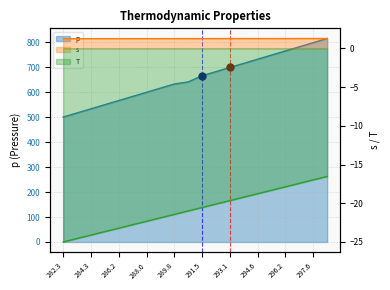

Reading left to right, what are all the values shown in this chart?

p: 282.3=500.0	283.3=516.6	284.3=533.1	285.3=549.7	286.2=566.2	287.1=582.8	288.0=599.3	288.9=615.9	289.8=632.5	290.6=640.7	291.5=665.6	292.3=682.1	293.1=698.7	293.9=715.2	294.6=731.8	295.4=748.4	296.2=764.9	296.9=781.5	297.6=798.0	298.3=814.6
s: 282.3=1.2	283.3=1.2	284.3=1.2	285.3=1.2	286.2=1.3	287.1=1.3	288.0=1.3	288.9=1.3	289.8=1.3	290.6=1.3	291.5=1.3	292.3=1.3	293.1=1.3	293.9=1.3	294.6=1.3	295.4=1.3	296.2=1.3	296.9=1.3	297.6=1.3	298.3=1.3
T: 282.3=-25.0	283.3=-24.6	284.3=-24.1	285.3=-23.7	286.2=-23.2	287.1=-22.8	288.0=-22.3	288.9=-21.9	289.8=-21.4	290.6=-21.0	291.5=-20.6	292.3=-20.1	293.1=-19.7	293.9=-19.2	294.6=-18.8	295.4=-18.3	296.2=-17.9	296.9=-17.4	297.6=-17.0	298.3=-16.5